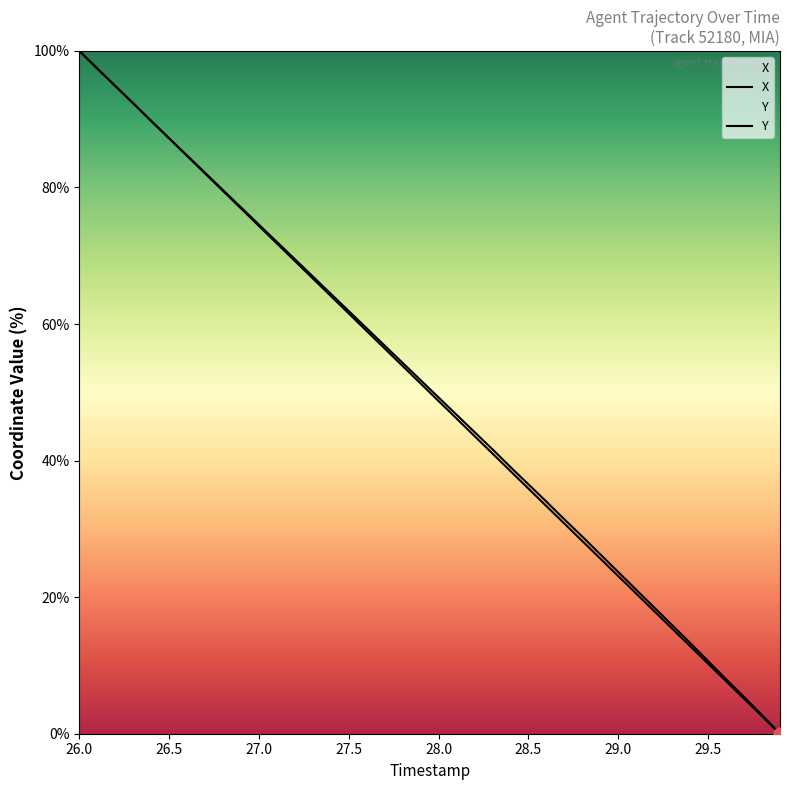

Which series has the largest Y range (max minus min)?

X